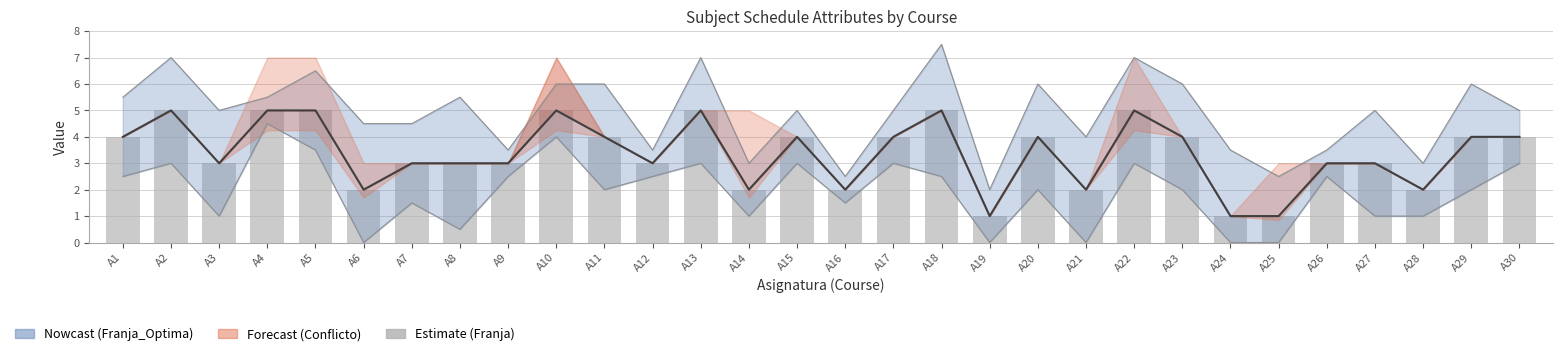

Reading left to right, extract all data points from this chart.

Franja_Optima: A1=4	A2=5	A3=3	A4=5	A5=5	A6=2	A7=3	A8=3	A9=3	A10=5	A11=4	A12=3	A13=5	A14=2	A15=4	A16=2	A17=4	A18=5	A19=1	A20=4	A21=2	A22=5	A23=4	A24=1	A25=1	A26=3	A27=3	A28=2	A29=4	A30=4
Franja: A1=4	A2=5	A3=3	A4=5	A5=5	A6=2	A7=3	A8=3	A9=3	A10=5	A11=4	A12=3	A13=5	A14=2	A15=4	A16=2	A17=4	A18=5	A19=1	A20=4	A21=2	A22=5	A23=4	A24=1	A25=1	A26=3	A27=3	A28=2	A29=4	A30=4